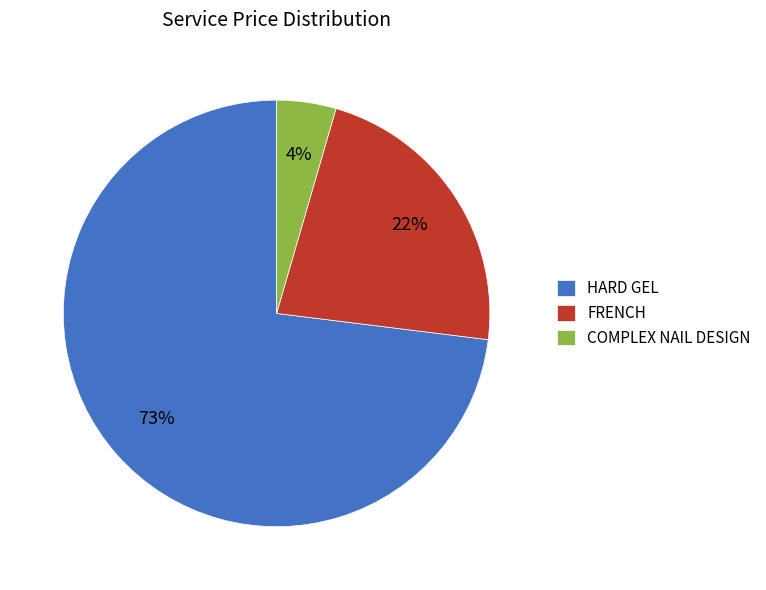

The HARD GEL slice represents 63% of the pie. True or false?

False